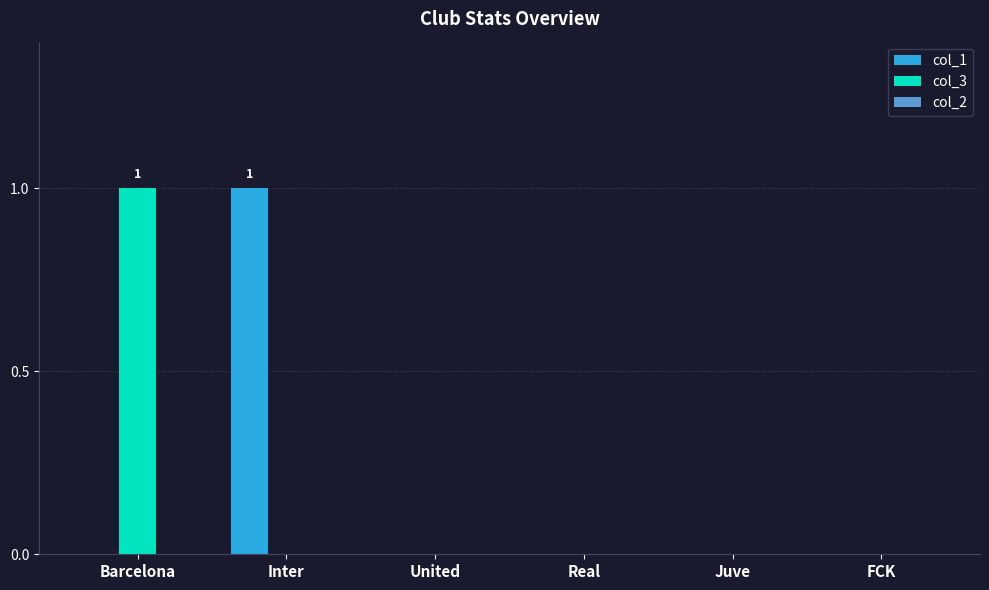

Is it true that col_1 equals 0 at United?

True